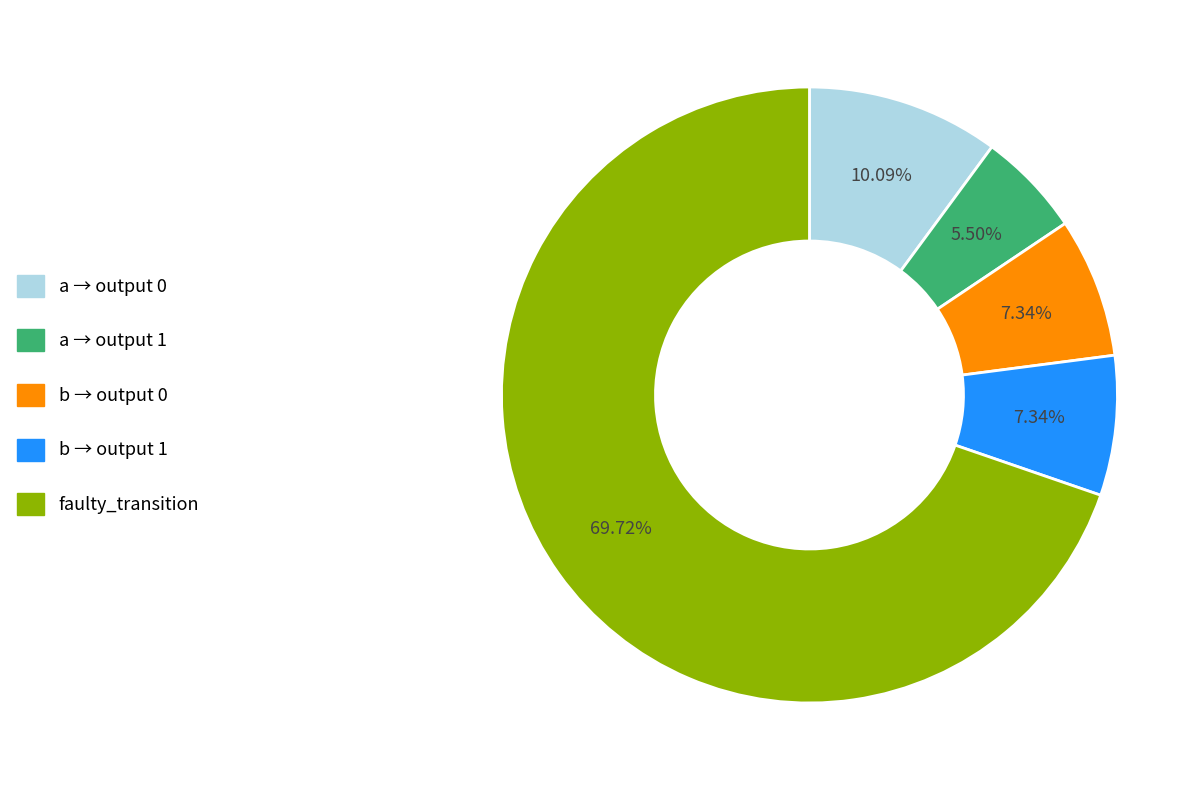

Is there a majority slice in this chart?

Yes